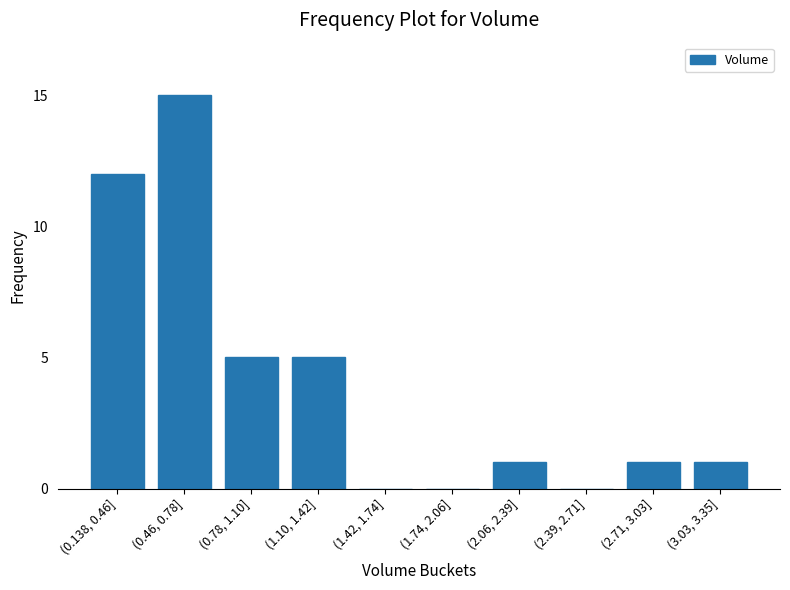

Reading left to right, what are all the values shown in this chart?

(0.138, 0.46]=12	(0.46, 0.78]=15	(0.78, 1.10]=5	(1.10, 1.42]=5	(1.42, 1.74]=0	(1.74, 2.06]=0	(2.06, 2.39]=1	(2.39, 2.71]=0	(2.71, 3.03]=1	(3.03, 3.35]=1